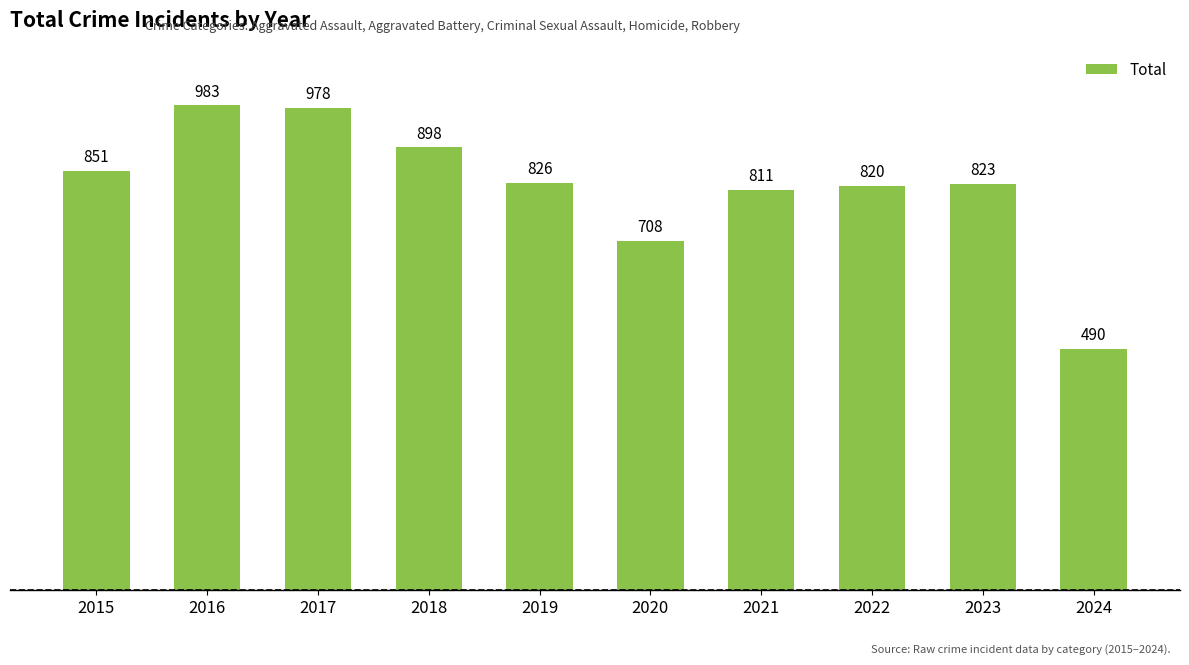

What is the value of the 6th bar from the left?

708